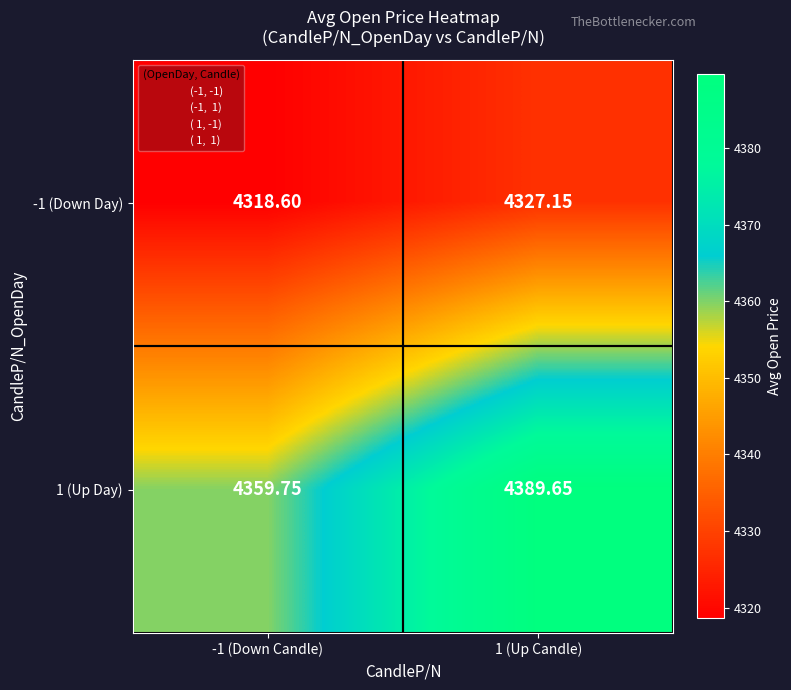

At 1 (Up Candle), list the series in order from smallest to largest.

-1 (Down Day), 1 (Up Day)